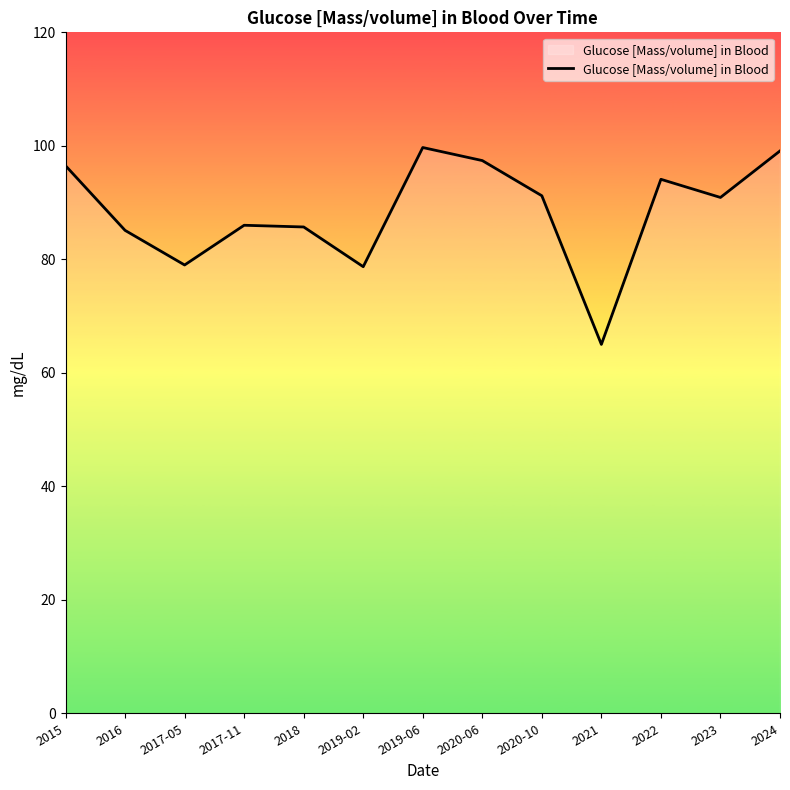

True or false: the data shows 85.1 at 2016.

True